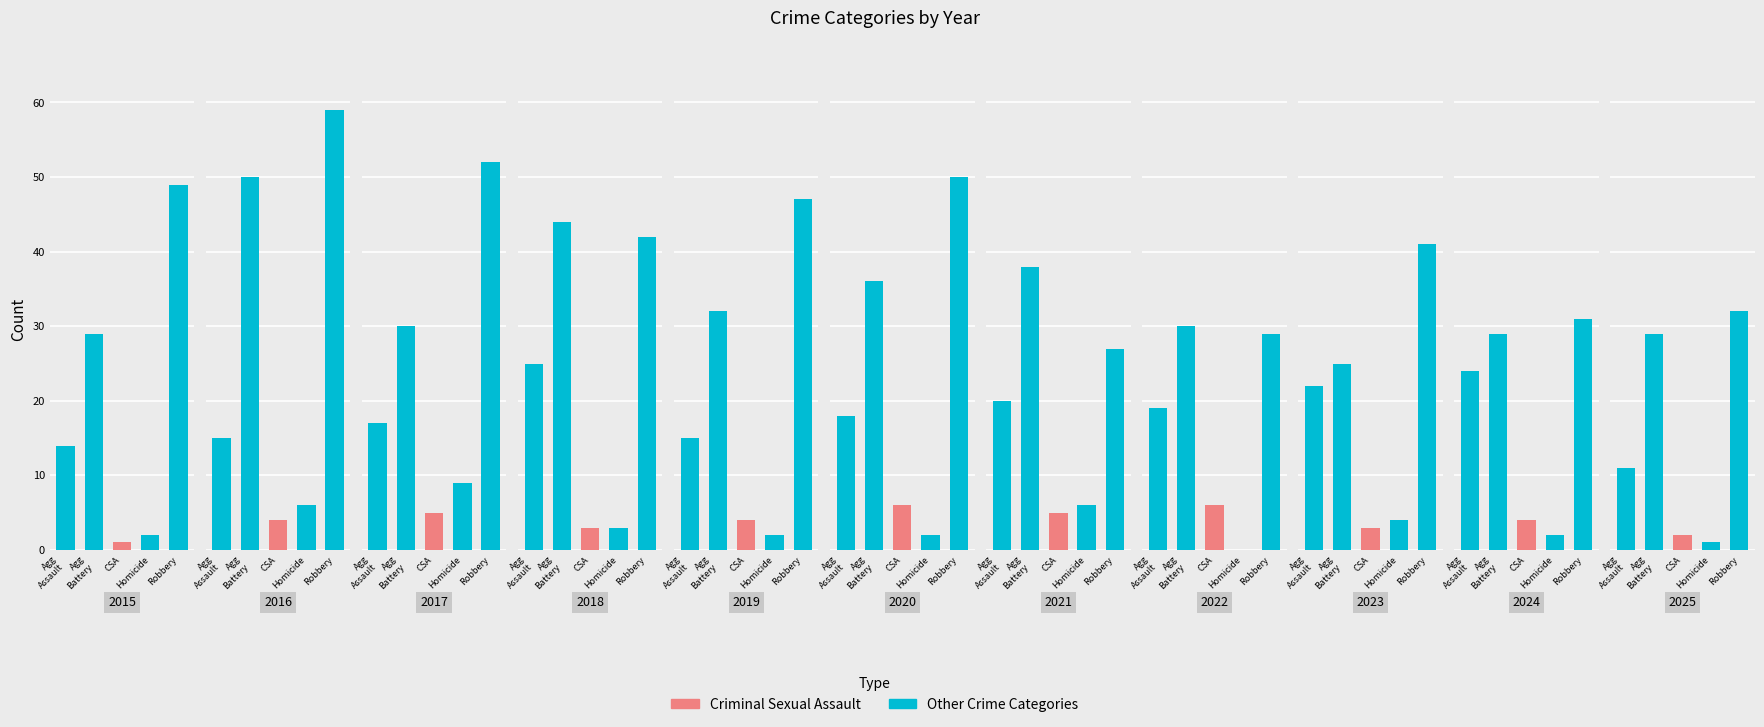

What is the greatest value displayed?

59